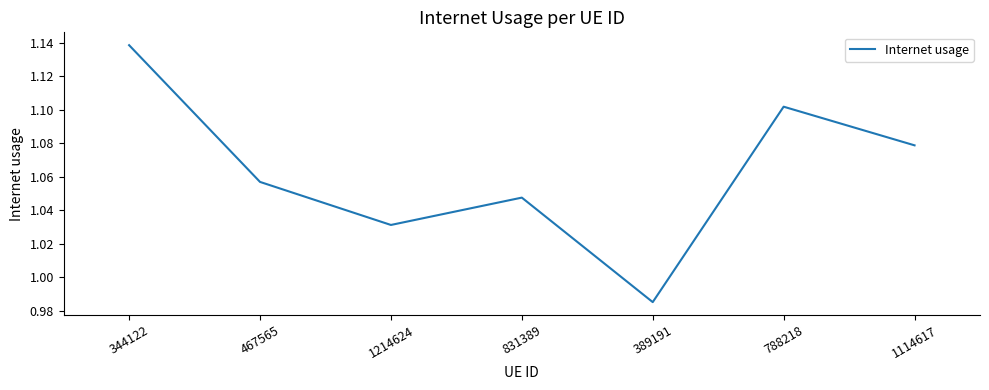

Count the number of values greater than 1.

6